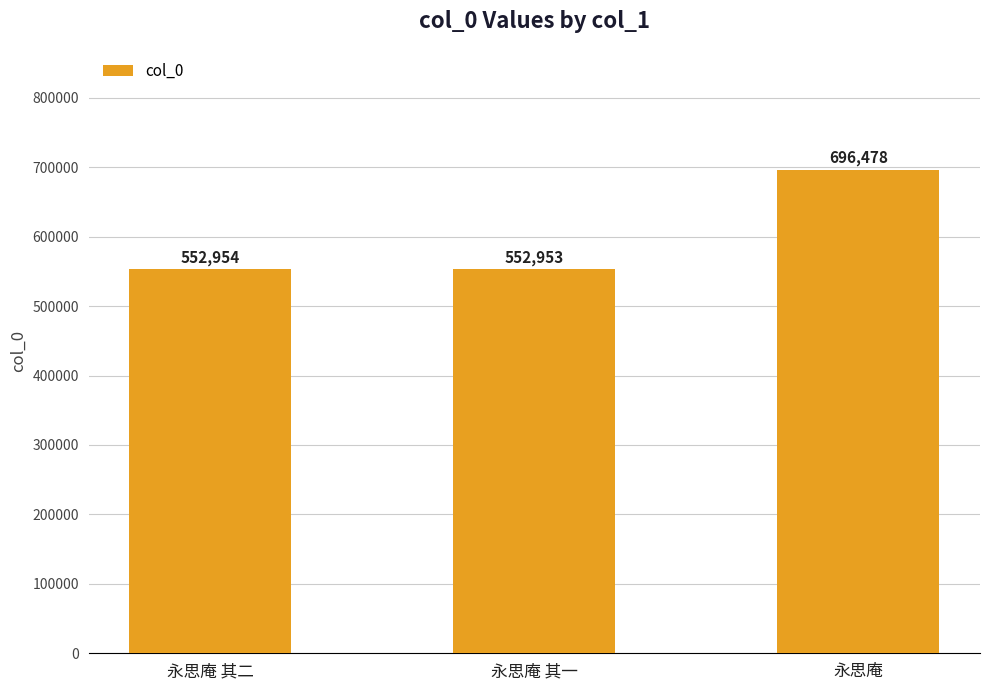

Reading left to right, list all the values displayed in this chart.

552954	552953	696478